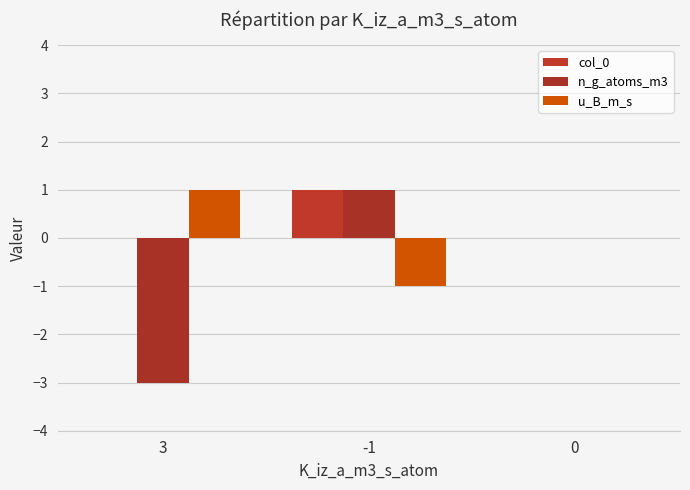

Which category has the highest value in the n_g_atoms_m3 series?

-1